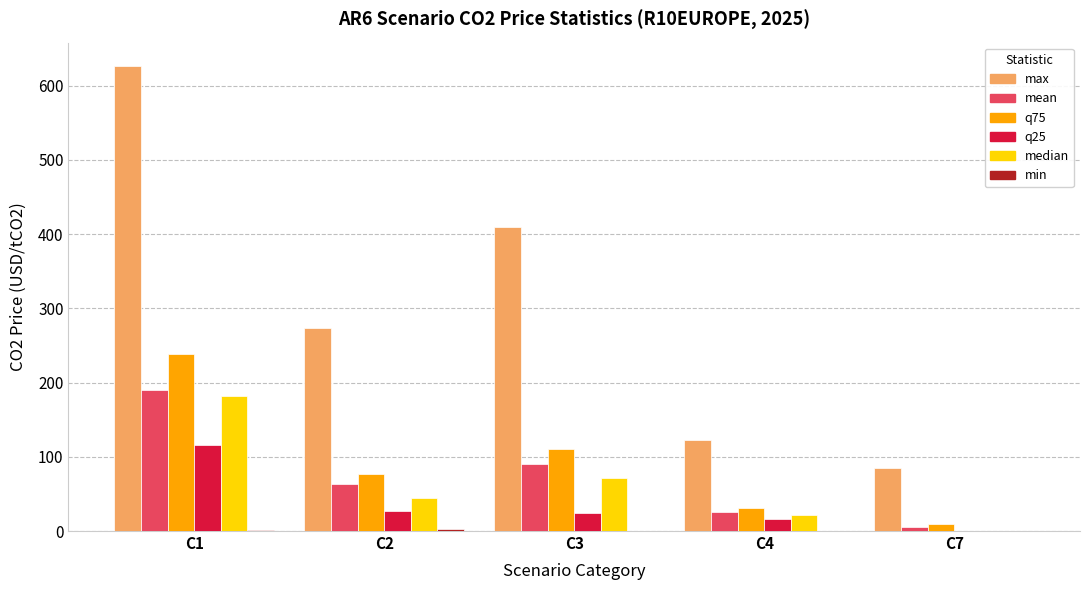

How many groups of bars are there?

5